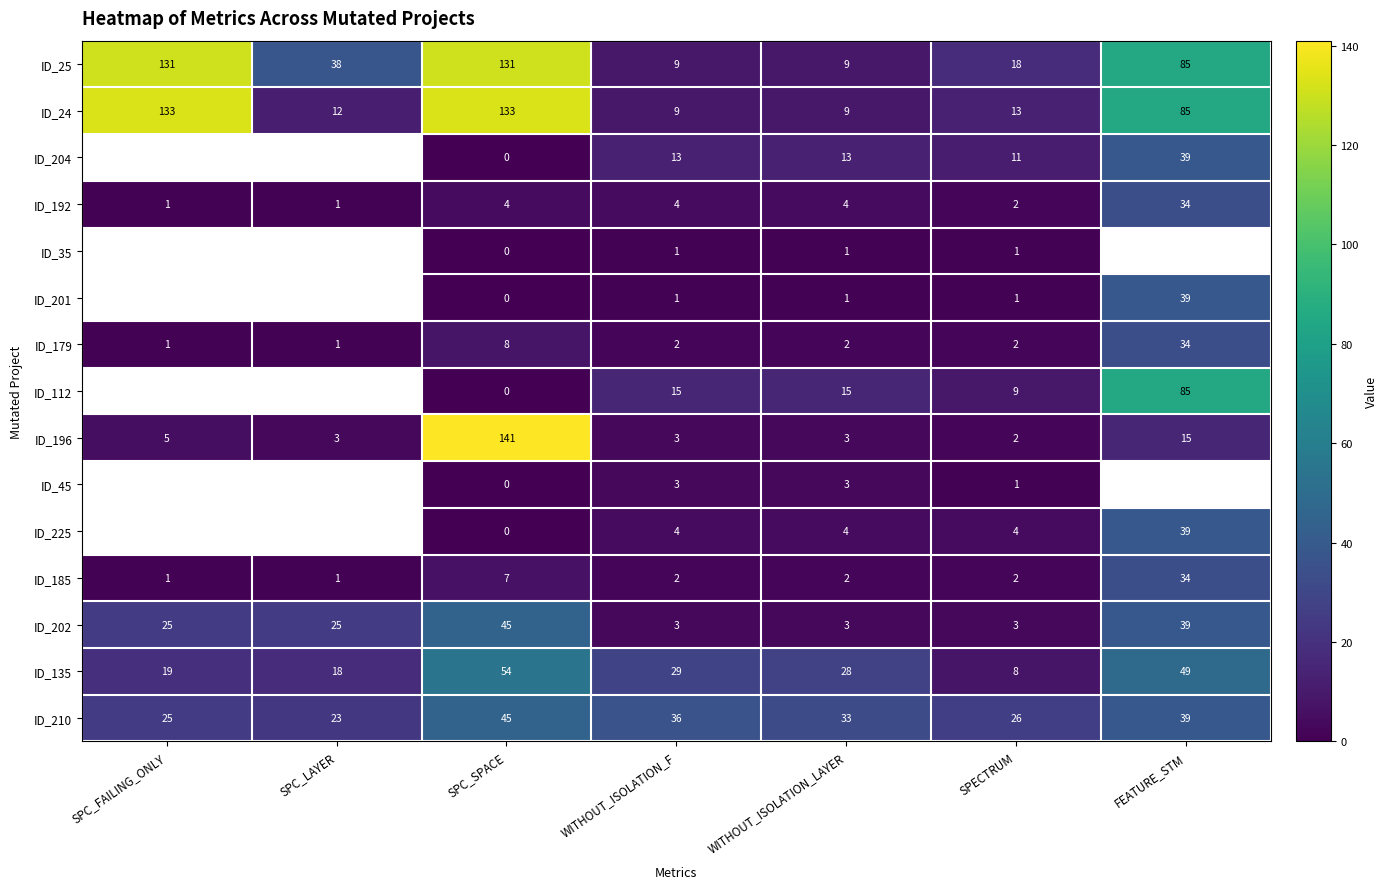

What is the spread (max minus min) of values at SPC_LAYER?

37.0